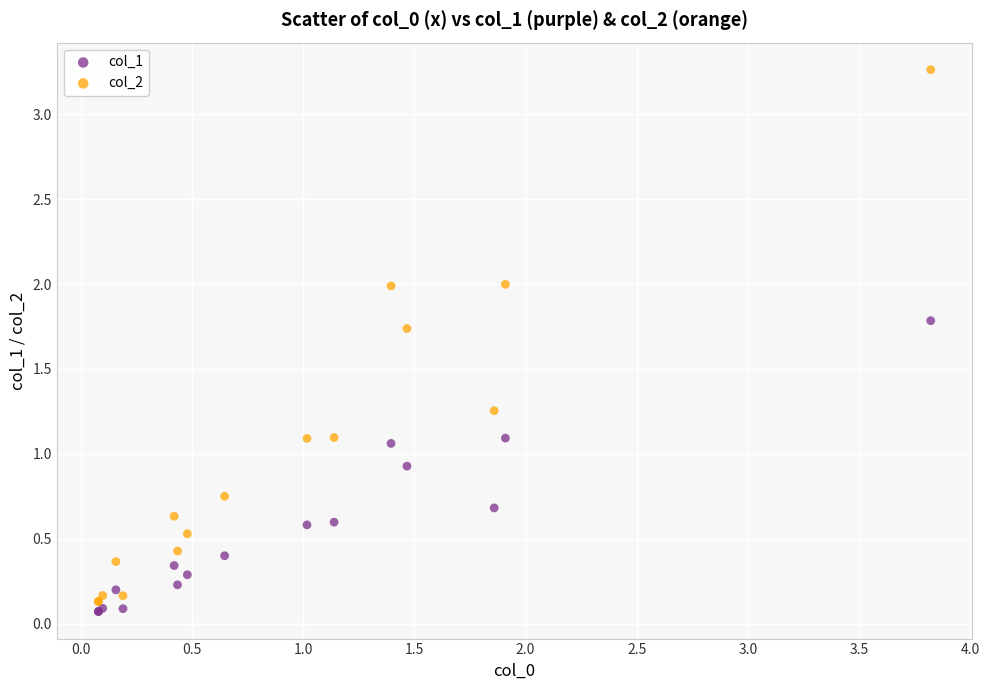

Which series has the widest spread of Y values?

col_2